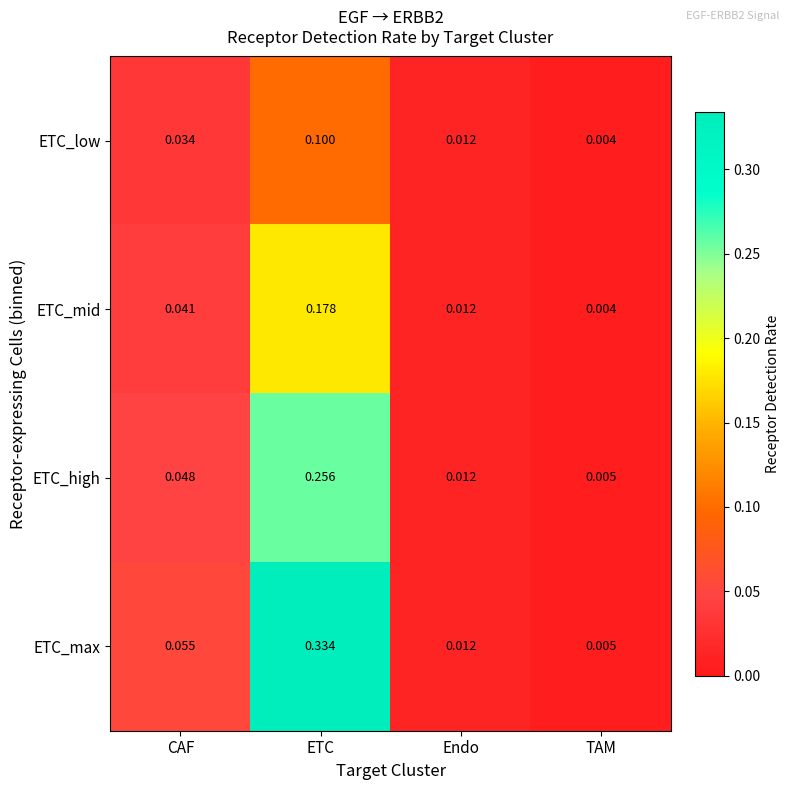

Which series has the widest spread of values?

ETC_max